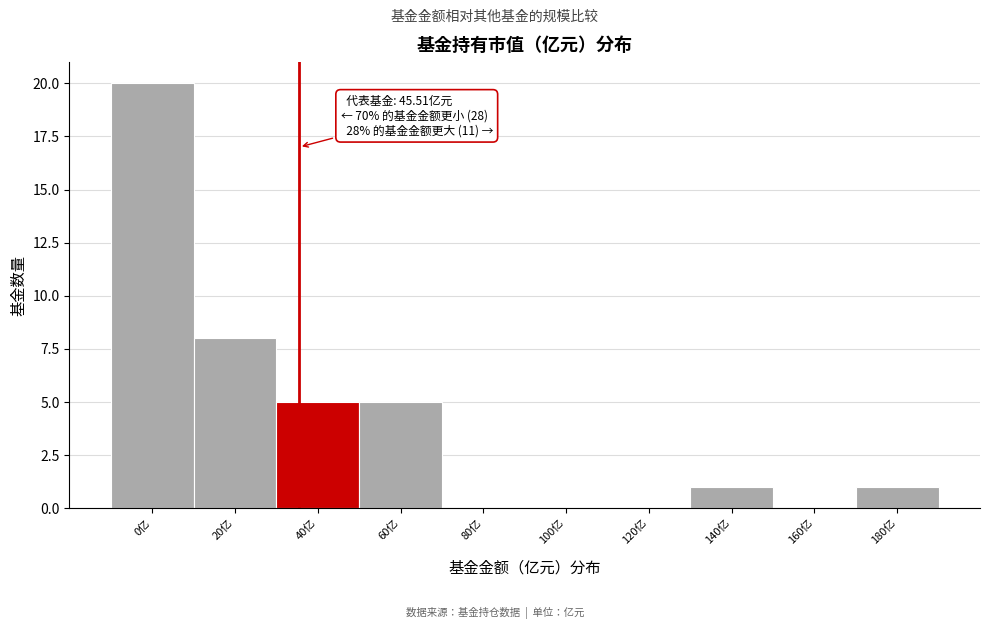

Reading left to right, list all the values displayed in this chart.

0亿=20	20亿=8	40亿=5	60亿=5	80亿=0	100亿=0	120亿=0	140亿=1	160亿=0	180亿=1